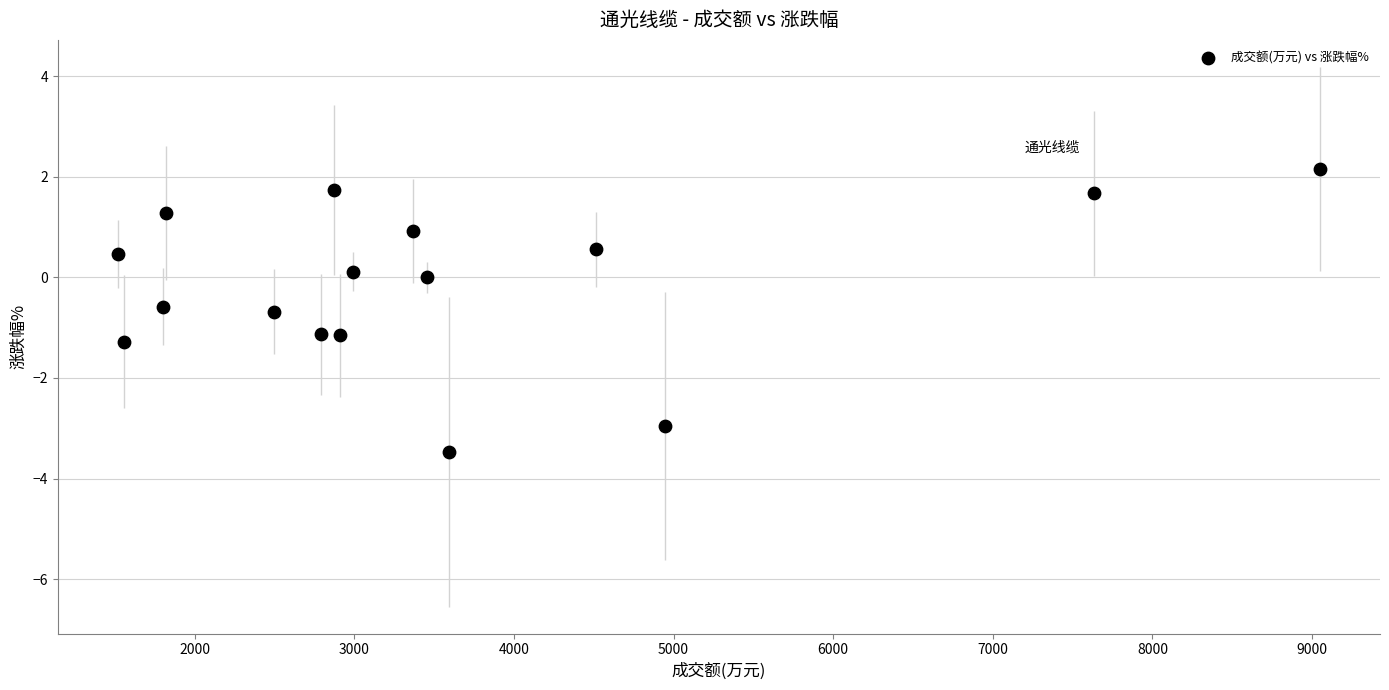

What is the range of X values (max minus min)?

7530.0